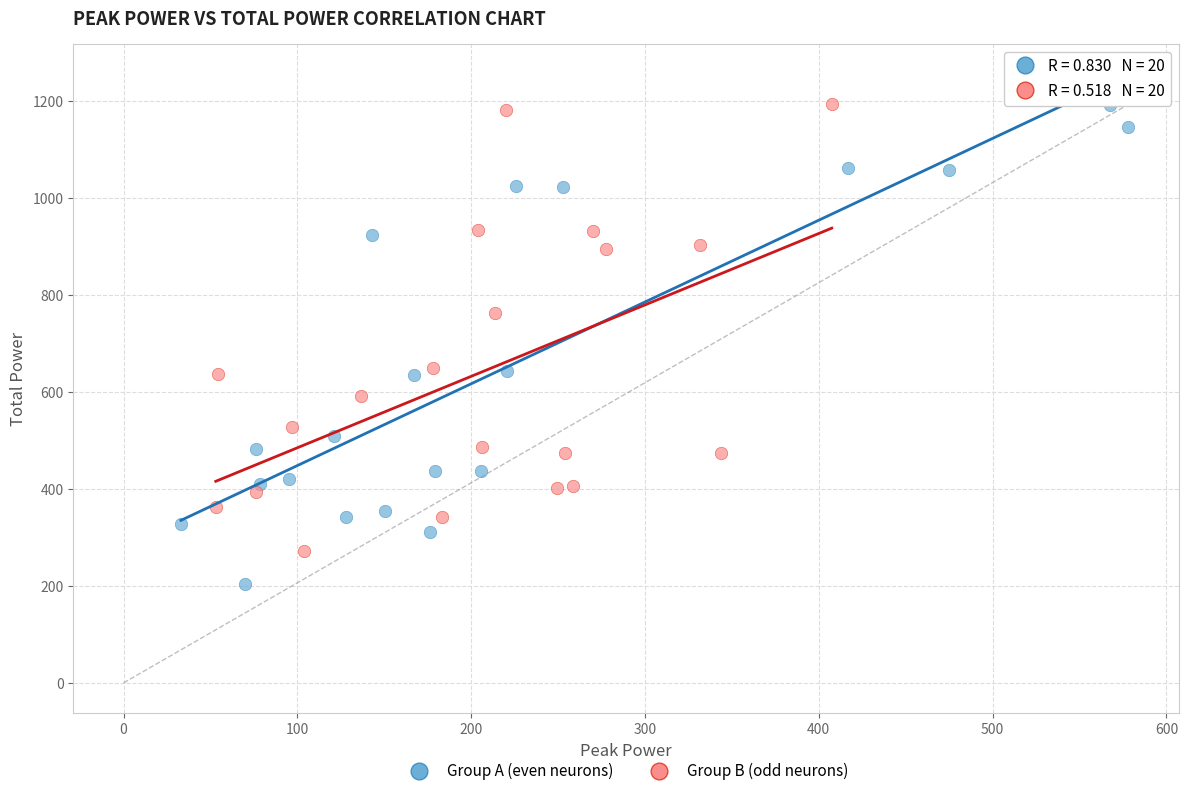

What are all the series names shown in the legend?

Group A (even neurons), Group B (odd neurons)